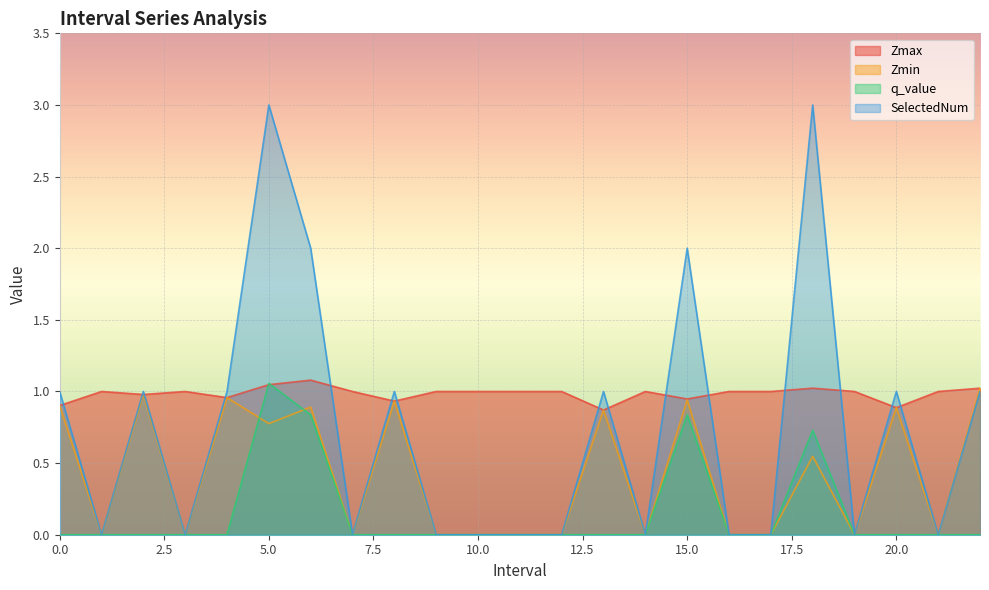

What are all the series names shown in the legend?

Zmax, Zmin, q_value, SelectedNum